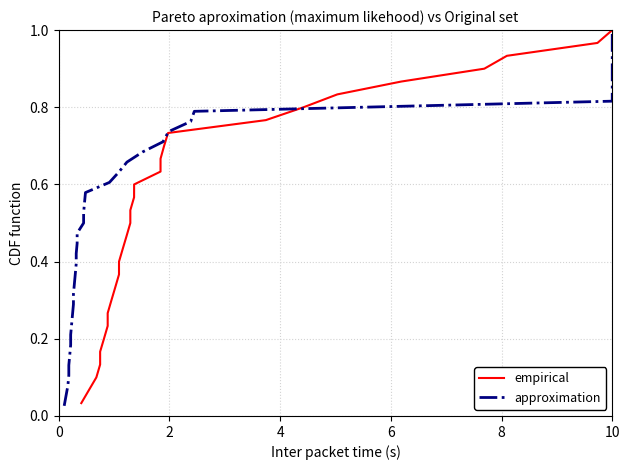

True or false: the data has more than 2 interior local peaks.

False